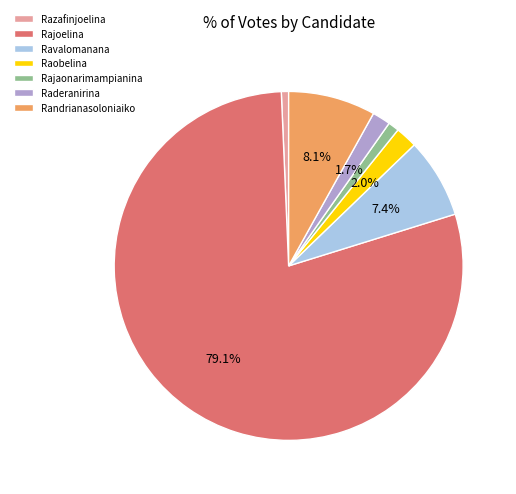

Does Raderanirina represent more than half of the total?

No